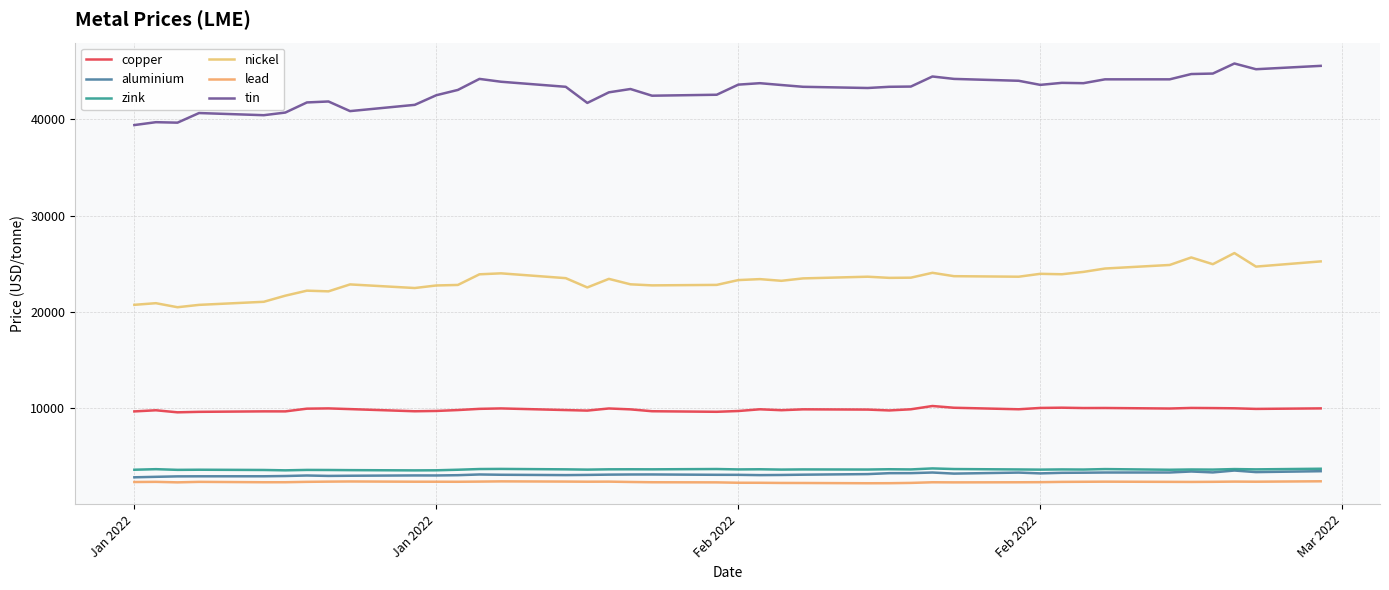

Where is the first local maximum for lead?

Jan 2022